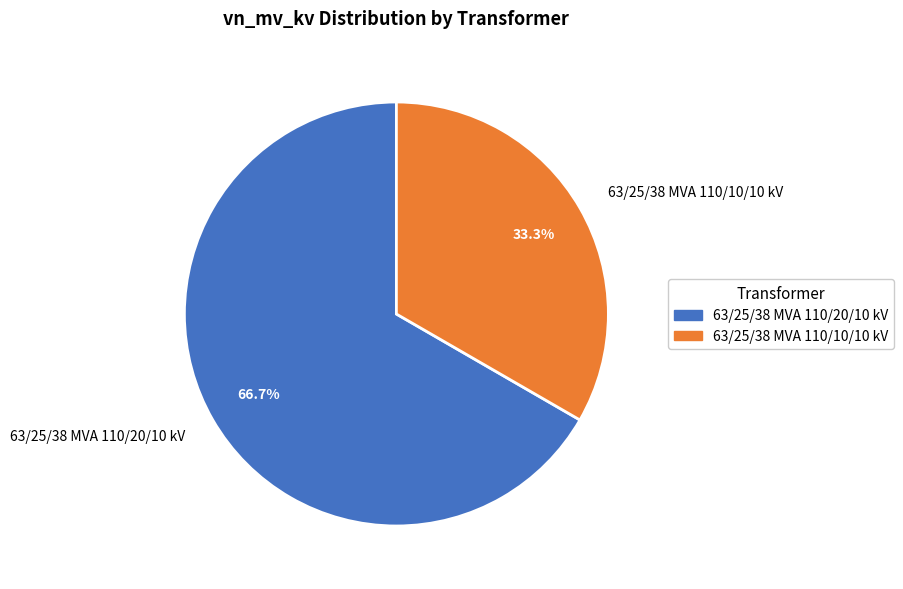

To the nearest percent, what is the average slice percentage?

50%